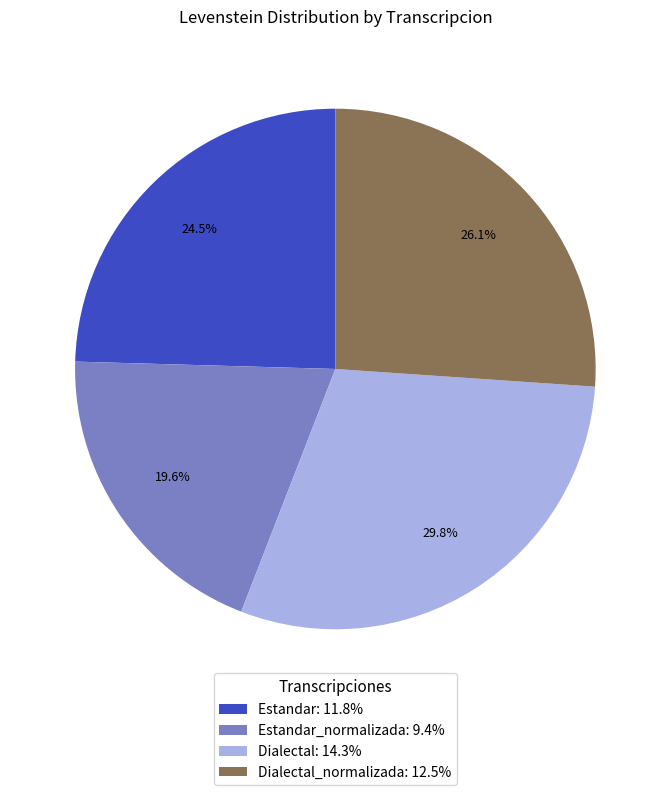

Rank the categories by value from highest to lowest.

Dialectal: 14.3%, Dialectal_normalizada: 12.5%, Estandar: 11.8%, Estandar_normalizada: 9.4%